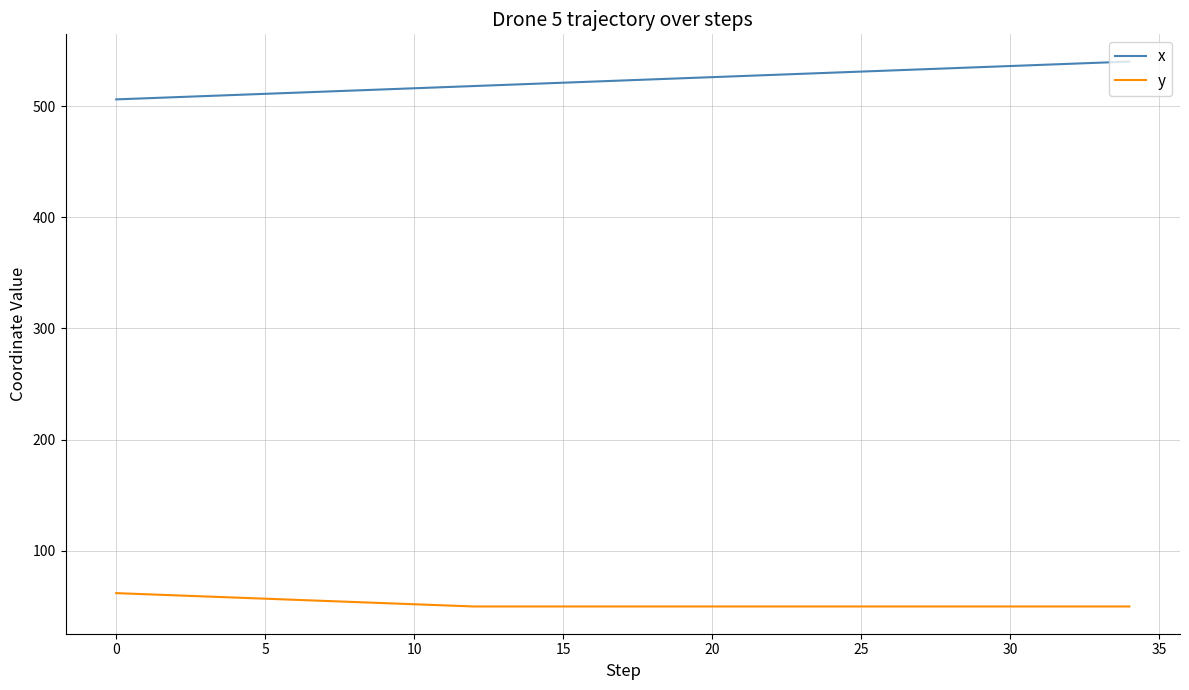

True or false: x and y intersect in this chart.

False